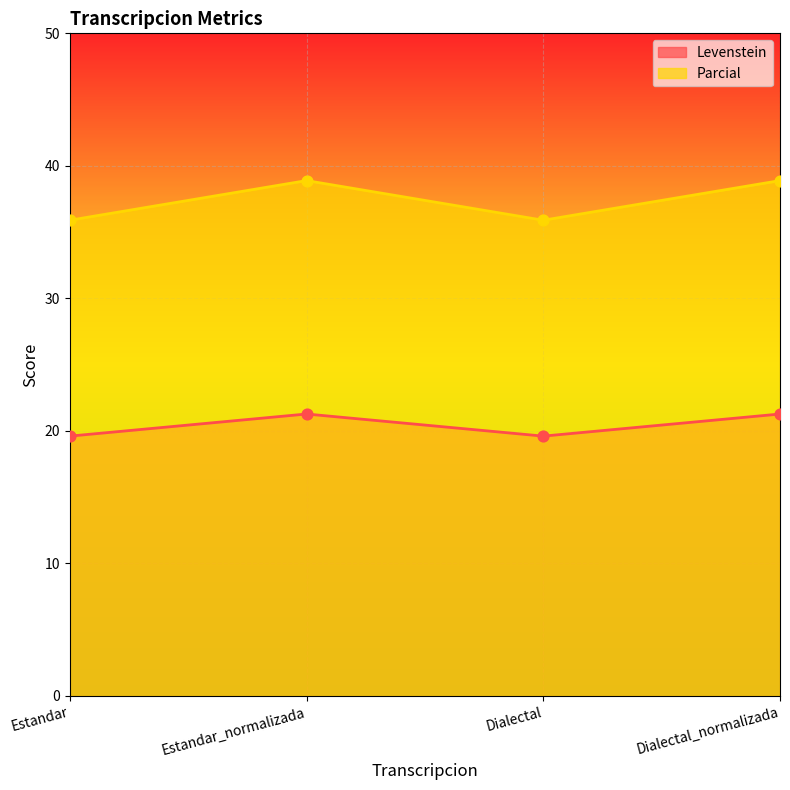

Which series has the largest total across all categories?

Parcial